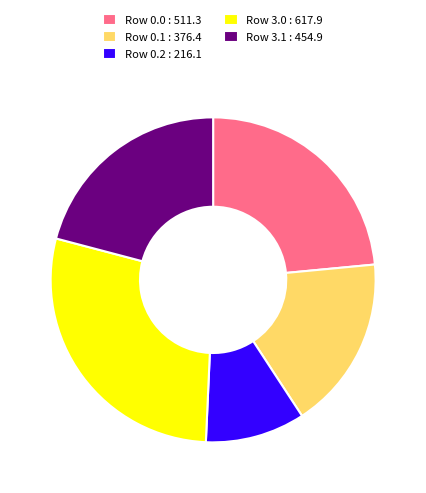

Do Row 3.1 : 454.9 and Row 3.0 : 617.9 together represent more than half of the pie?

No